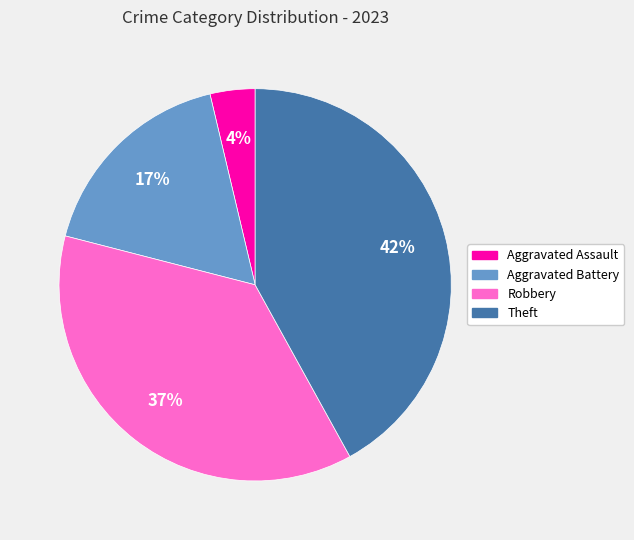

Is it true that Robbery is 45% of the pie?

False